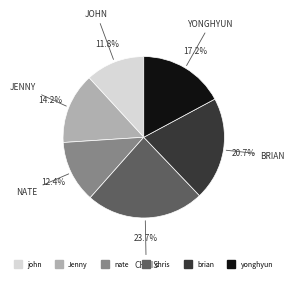

Which slice is the largest?

chris